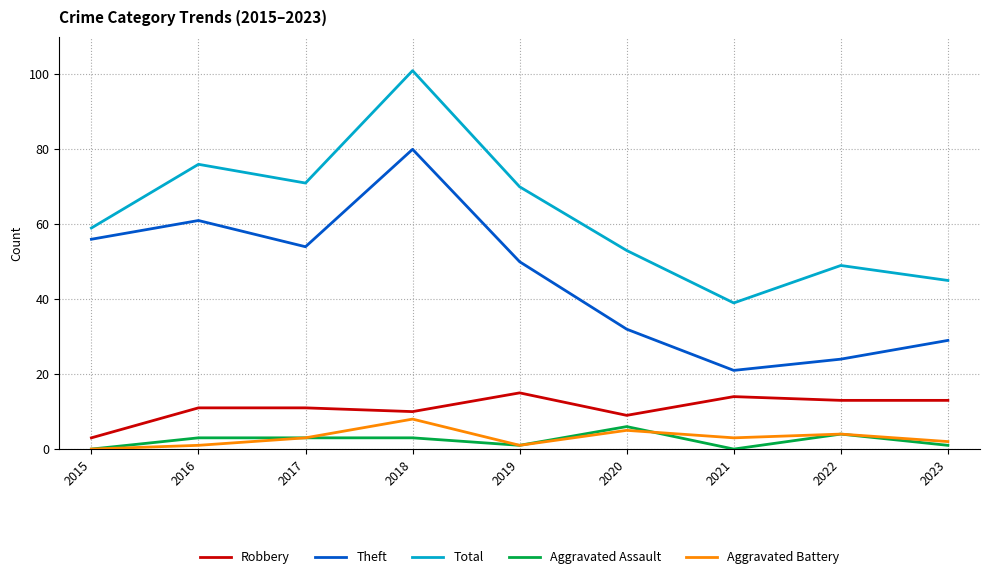

How many lines are shown in the chart?

5